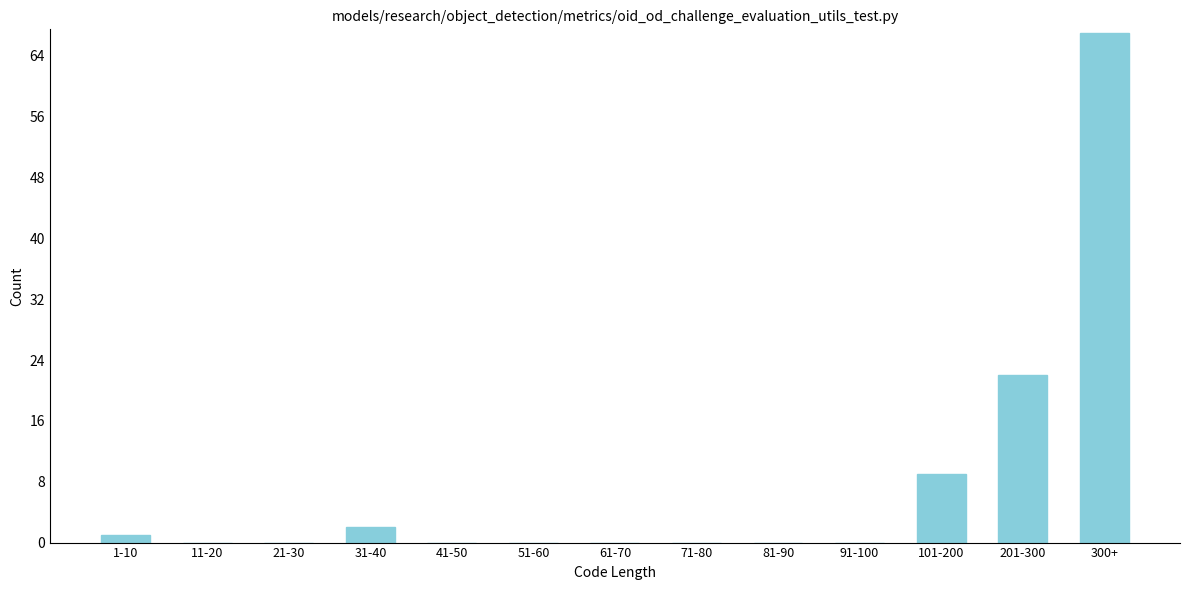

Reading left to right, list all the values displayed in this chart.

1-10=1	11-20=0	21-30=0	31-40=2	41-50=0	51-60=0	61-70=0	71-80=0	81-90=0	91-100=0	101-200=9	201-300=22	300+=67